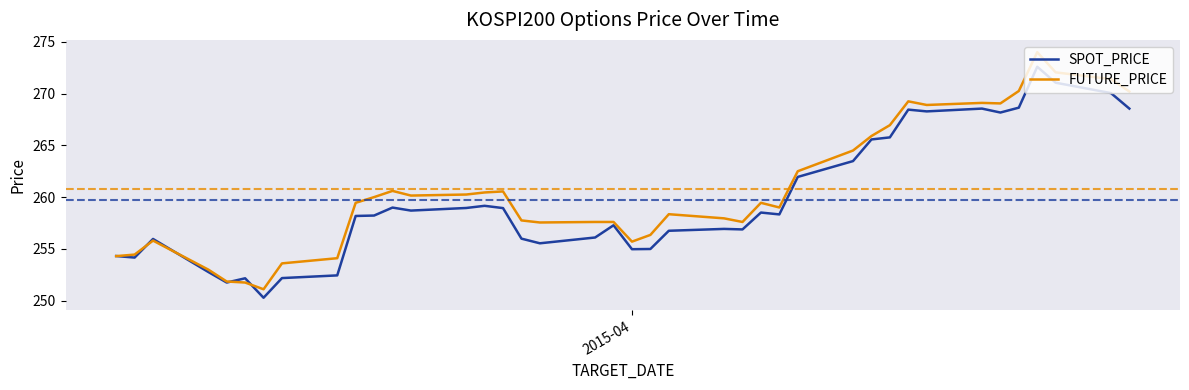

What are all the series names shown in the legend?

SPOT_PRICE, FUTURE_PRICE